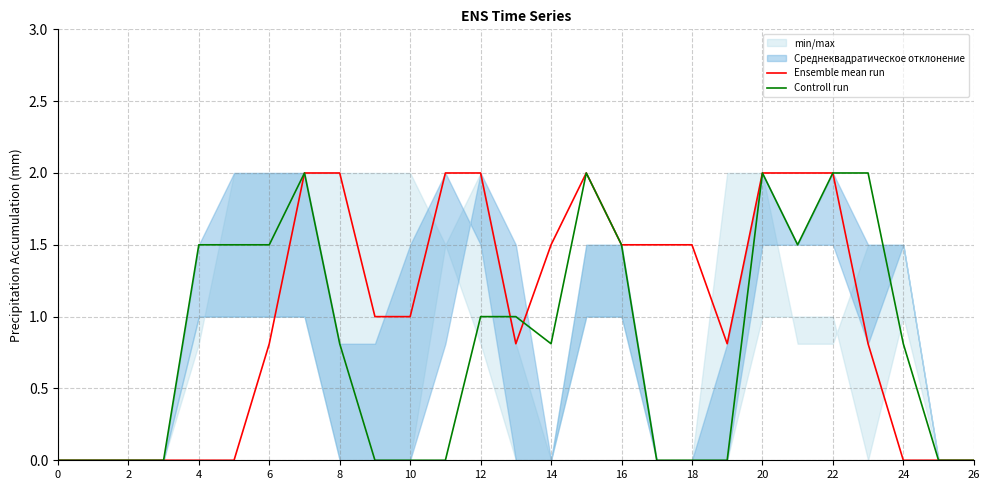

Which series has the largest range (max minus min)?

Ensemble mean run